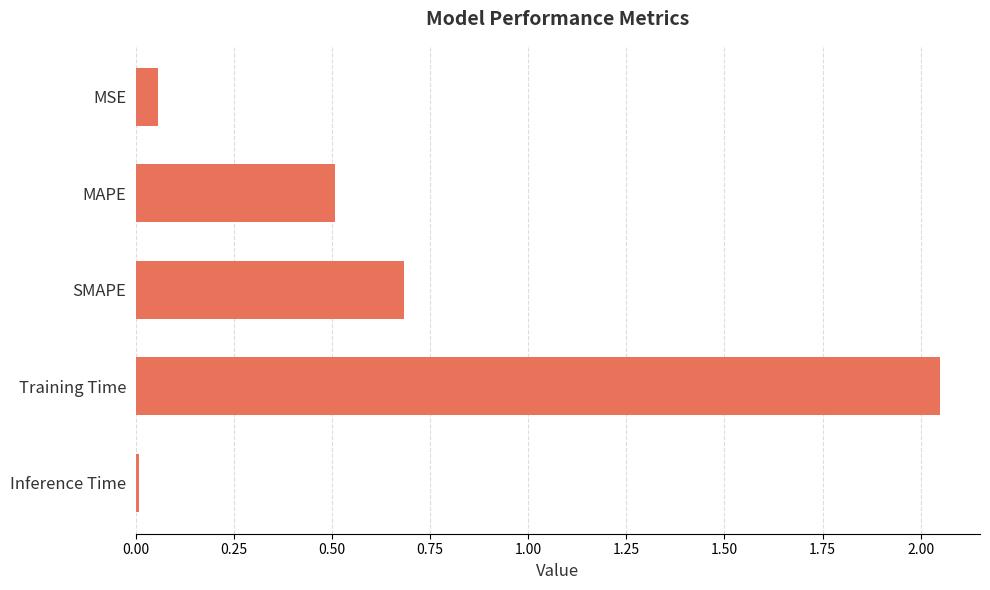

The chart shows a value of 0.4 at SMAPE. True or false?

False